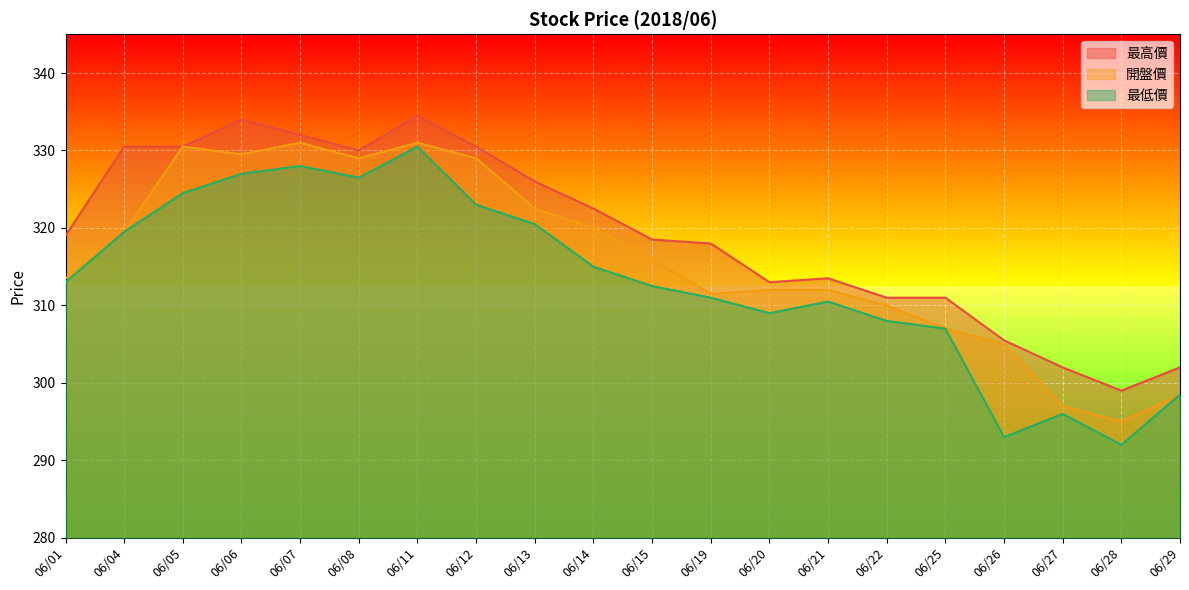

What is the difference between the maximum and minimum values in the 最高價 series?

35.5